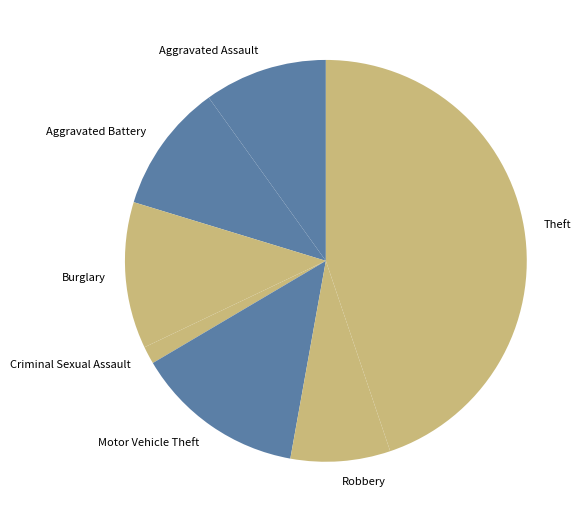

Is there any slice that represents more than half of the pie?

No